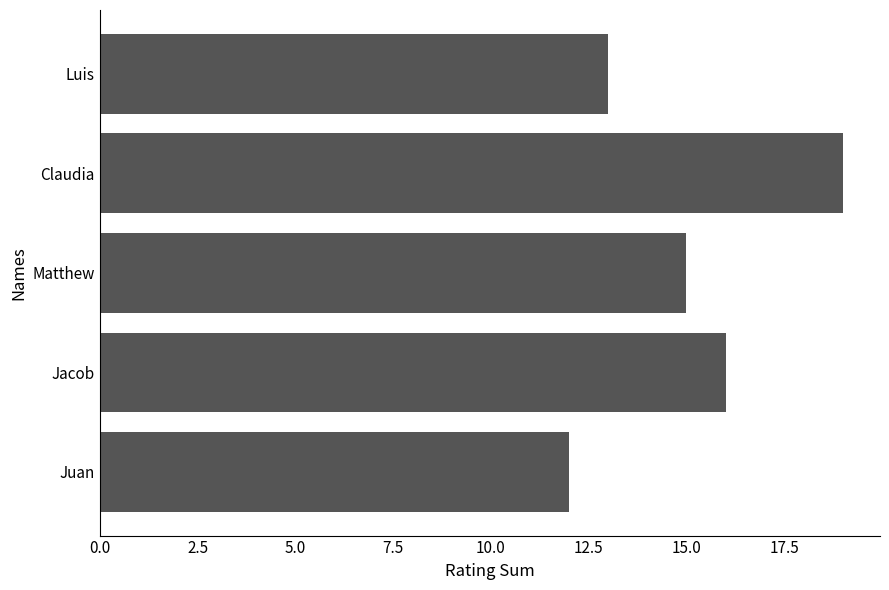

Rank the categories by value from lowest to highest.

Juan, Luis, Matthew, Jacob, Claudia